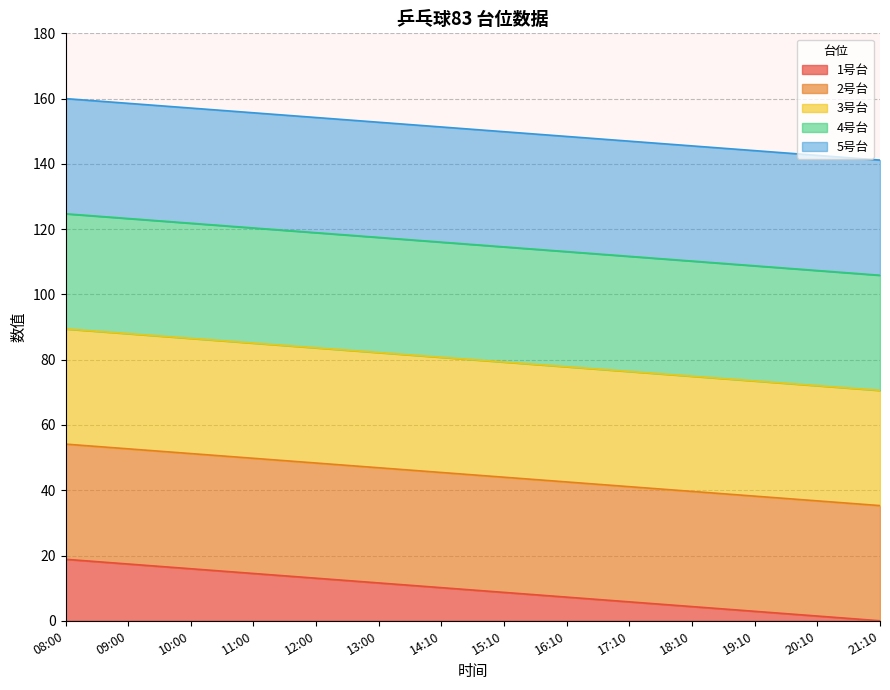

True or false: 4号台 and 3号台 intersect in this chart.

False